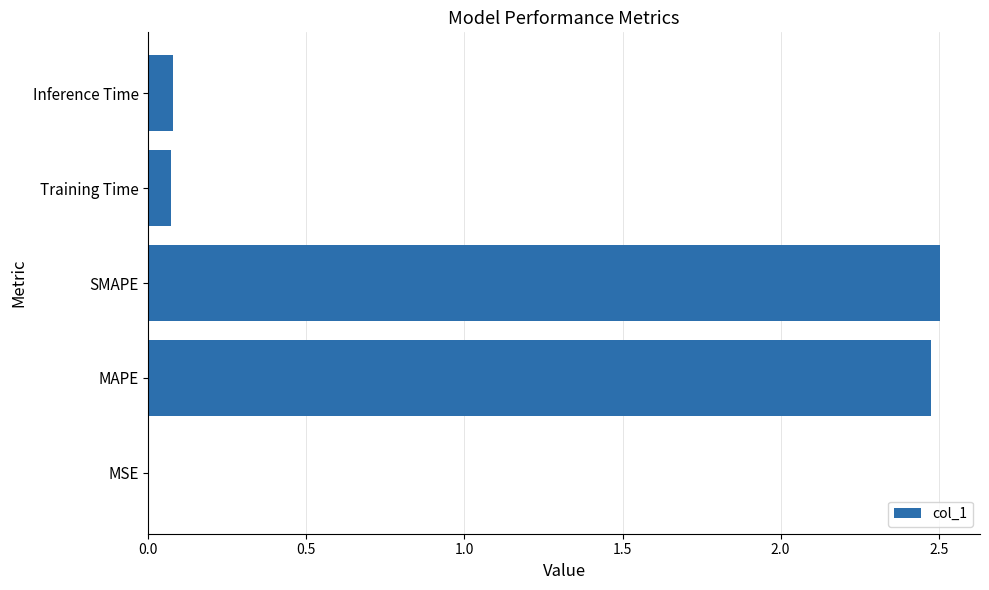

What is the approximate value at SMAPE?

2.5